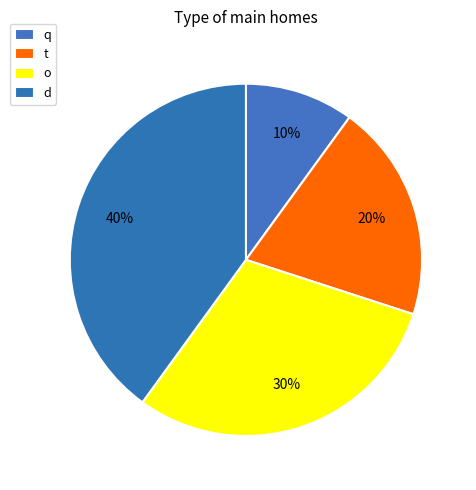

To the nearest percent, what is the combined percentage of d and o?

70%